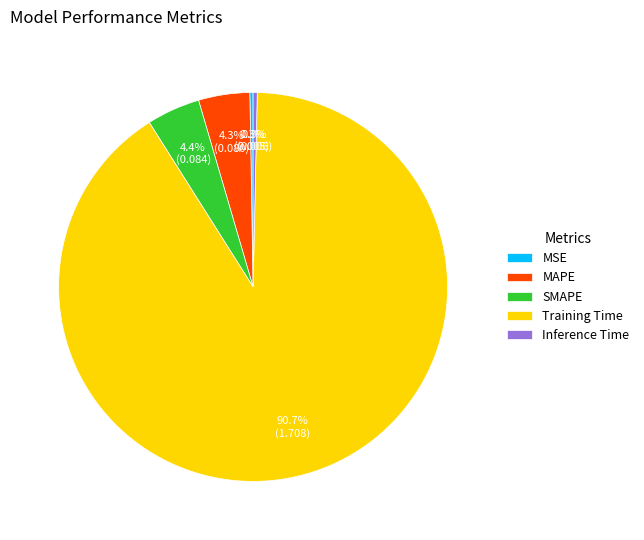

Is there any slice that represents more than half of the pie?

Yes